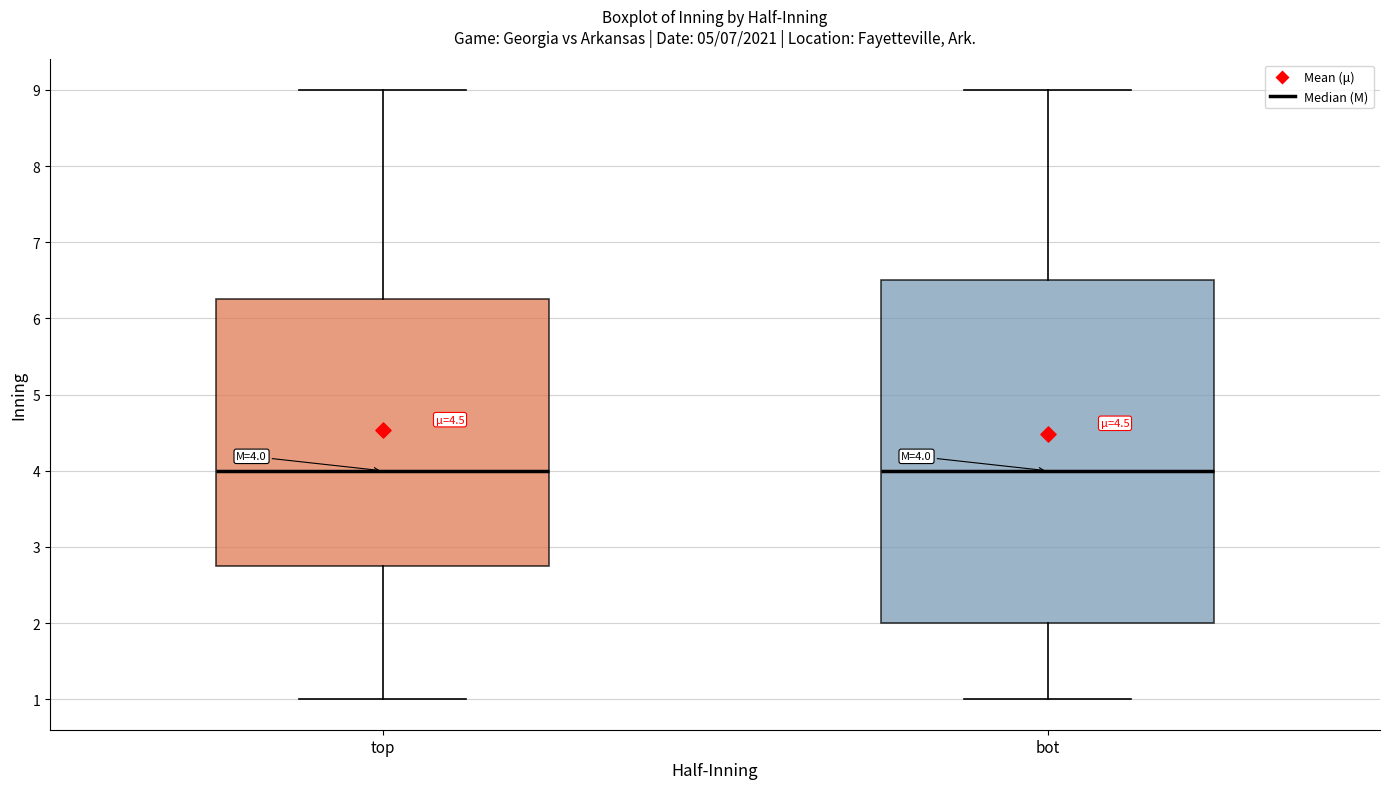

Which box is the tallest, from its lower edge to its upper edge?

bot